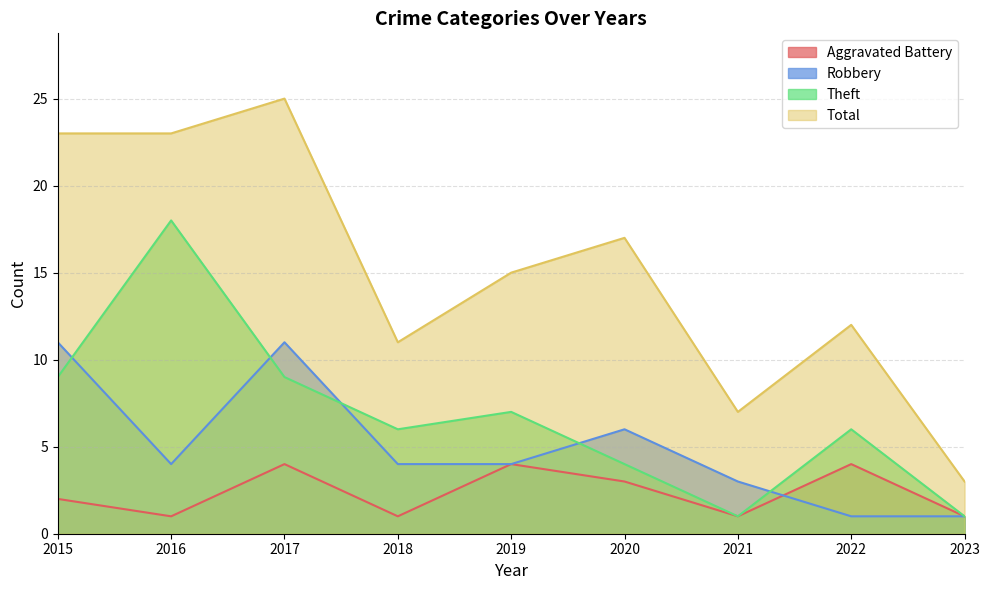

What is the spread (max minus min) of values at 2021?

6